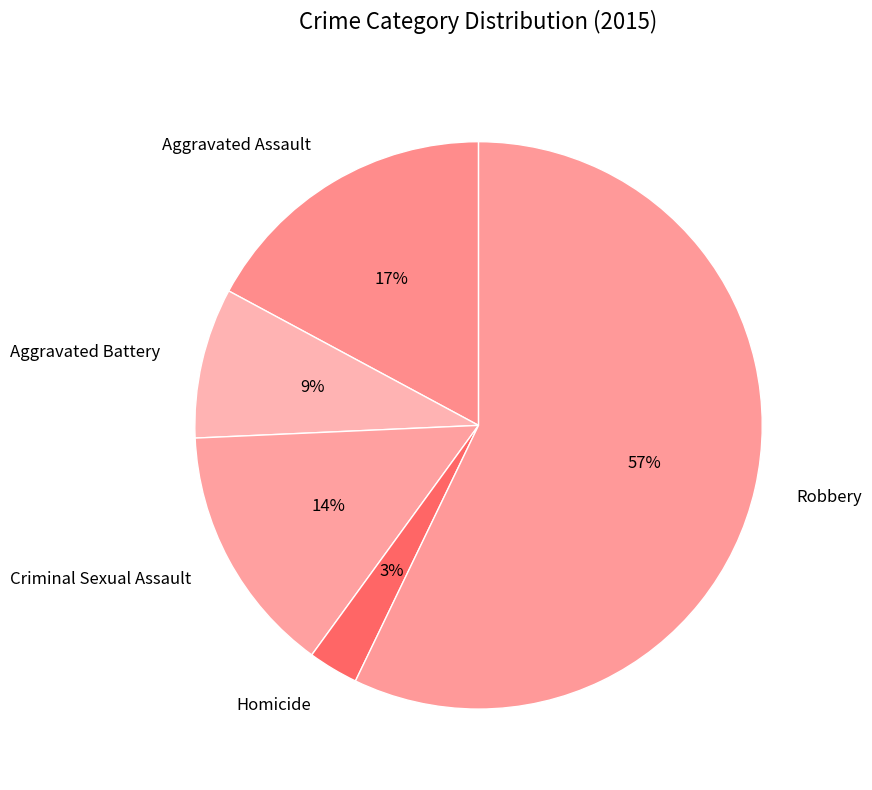

Is it true that Aggravated Assault is 30% of the pie?

False